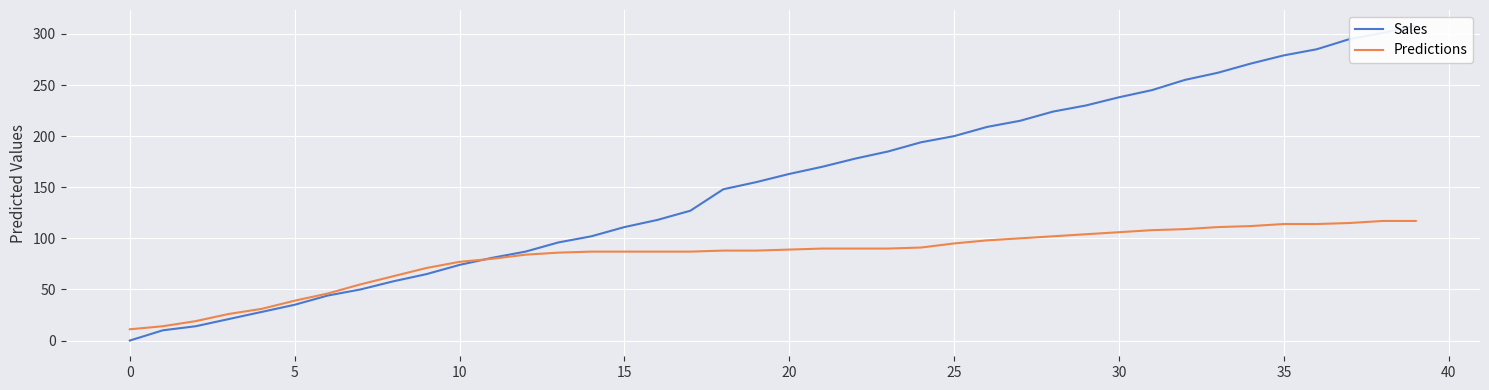

At which label does Predictions reach its peak?

38